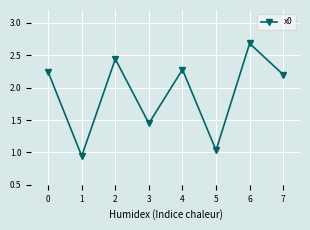

What is the maximum value shown in the chart?

2.7